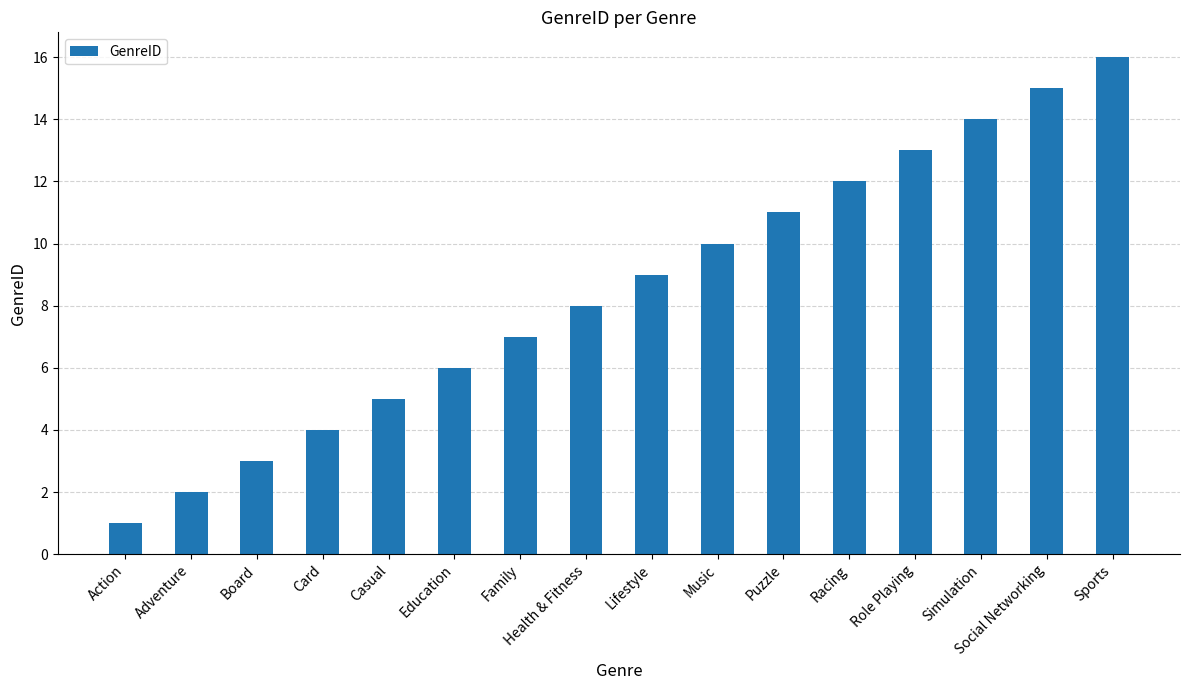

Is it true that the value at Social Networking is 15?

True